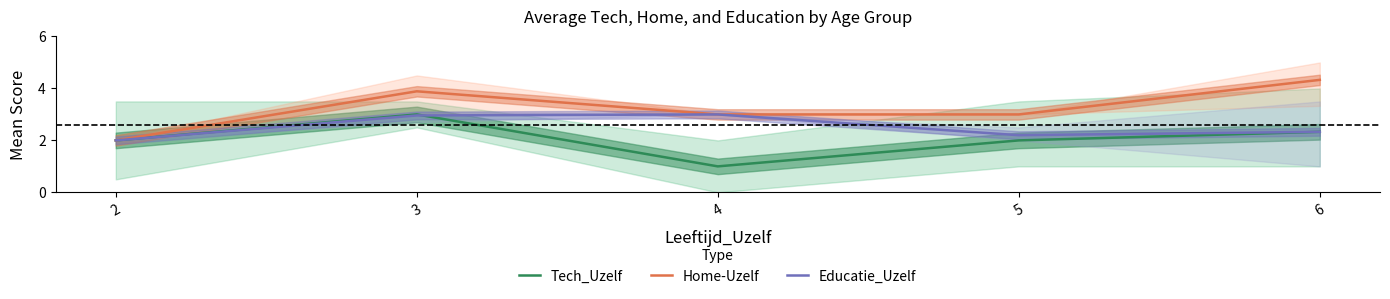

Reading left to right, transcribe all the data shown in this chart.

Tech_Uzelf: 2=2.0	3=3.0	4=1.0	5=2.0	6=2.3
Home-Uzelf: 2=2.0	3=3.9	4=3.0	5=3.0	6=4.3
Educatie_Uzelf: 2=2.0	3=3.0	4=3.0	5=2.2	6=2.3